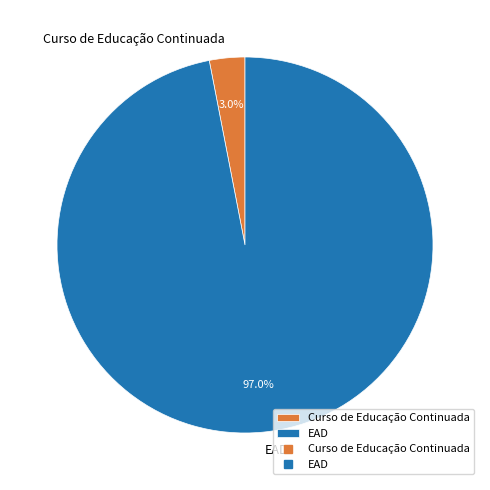

To the nearest percent, what is the combined percentage of EAD and Curso de Educação Continuada?

100%